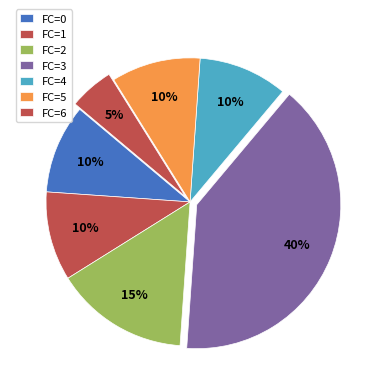

To the nearest percent, what is the difference between the largest and smallest slice percentages?

35%